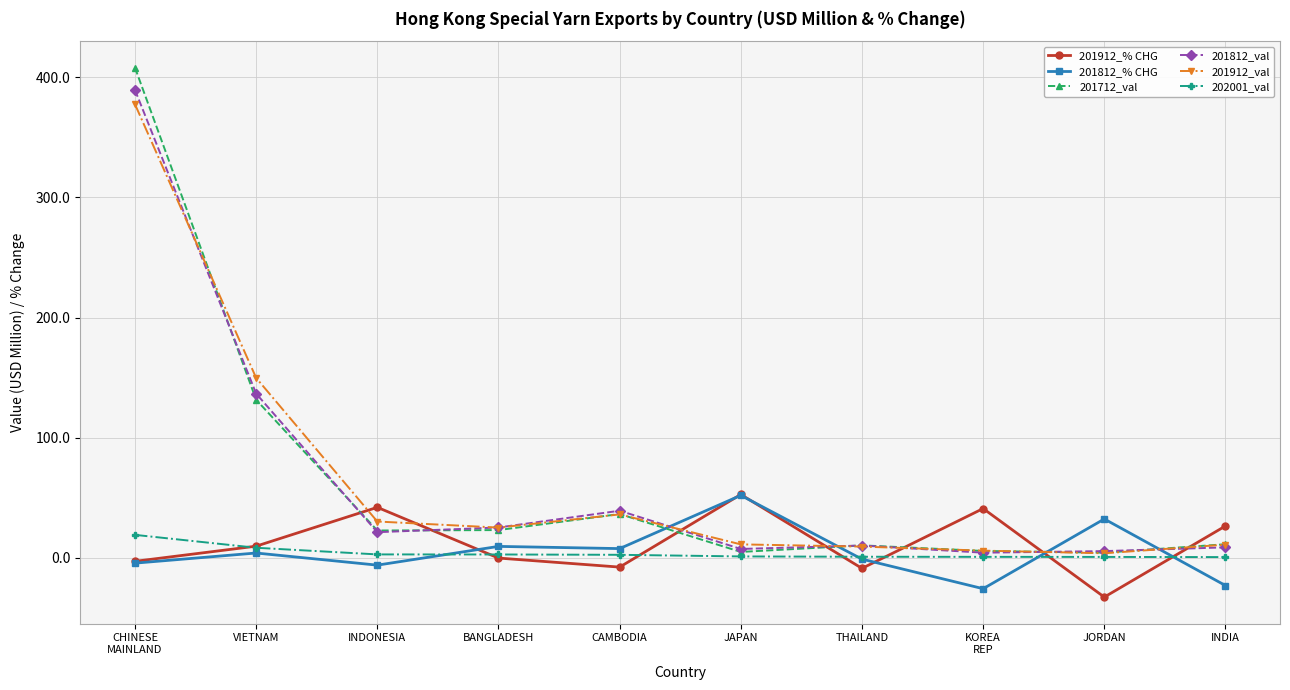

The 201912_% CHG series shows 26.4 at INDIA. True or false?

True